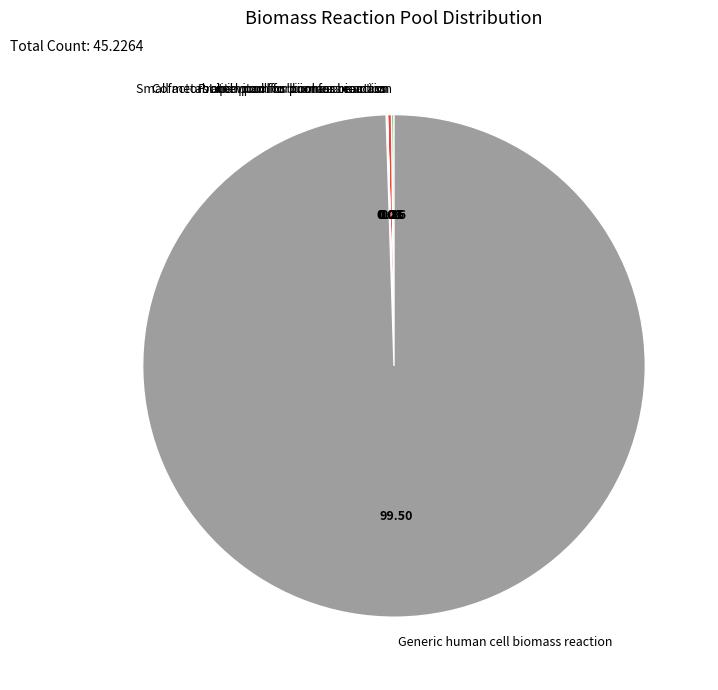

What is the largest slice in the pie chart?

Generic human cell biomass reaction